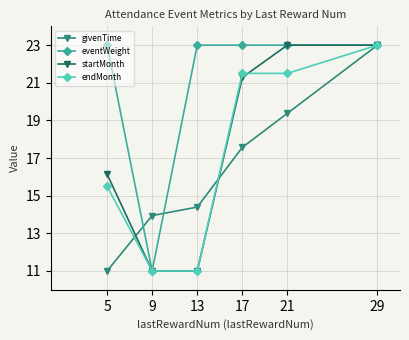

Is the value of endMonth at 9 greater than the value of eventWeight at 13?

No